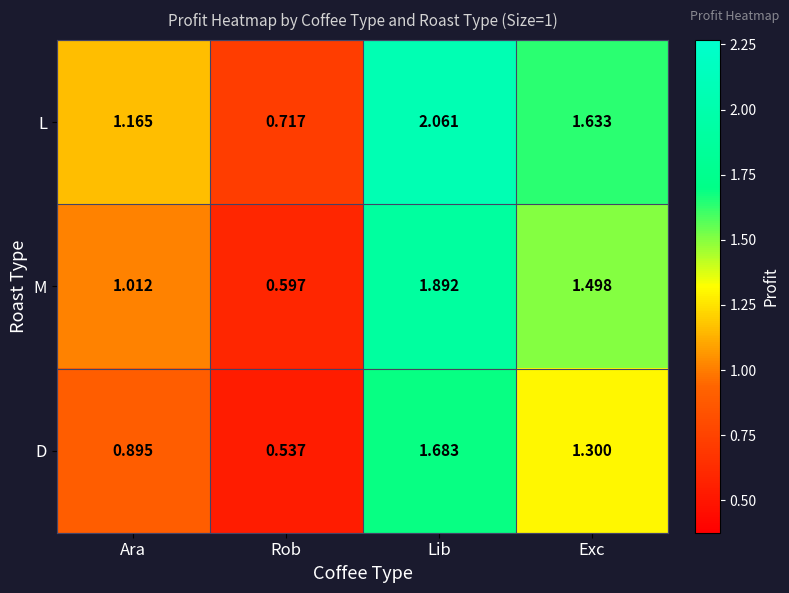

At which category is the sum across all series the highest?

Lib